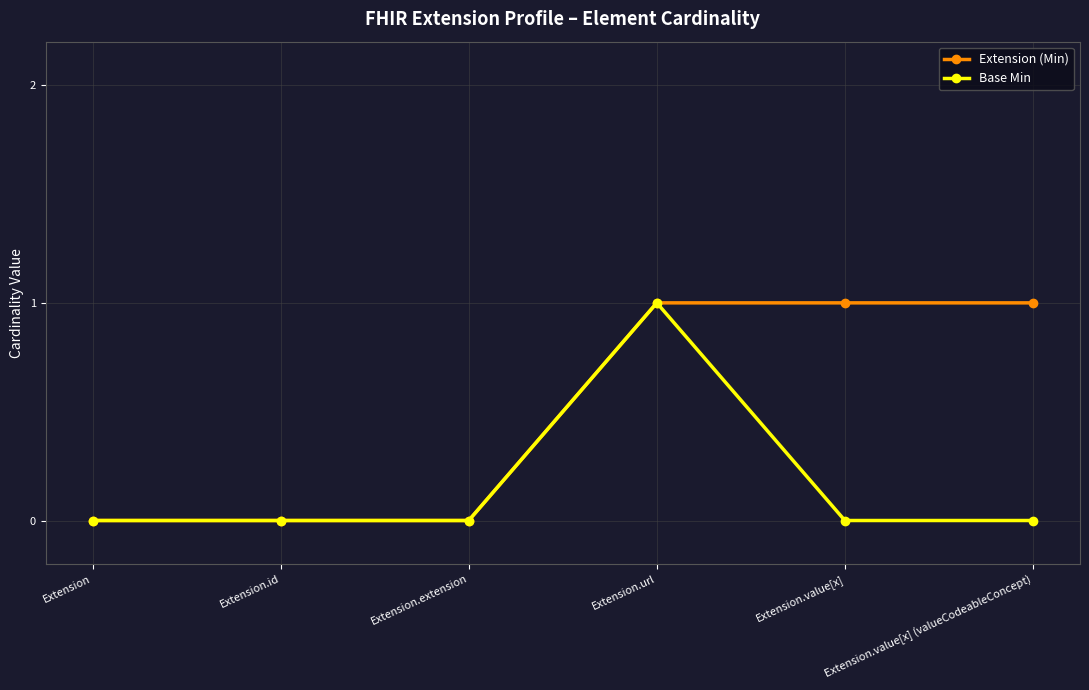

Reading left to right, list all the values displayed in this chart.

Extension (Min): 0	0	0	1	1	1
Base Min: 0	0	0	1	0	0